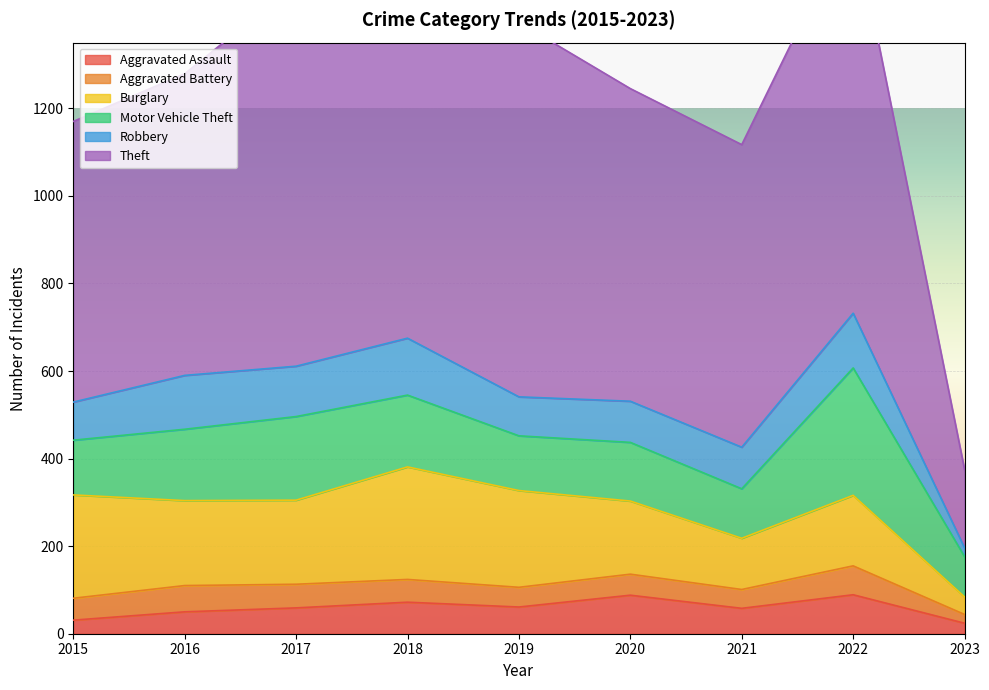

At which category does Burglary reach its first local valley?

2017